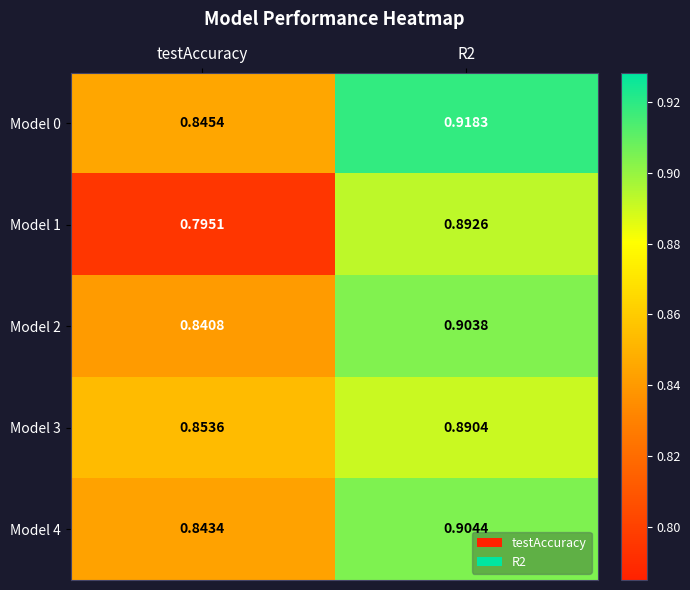

Is the value of Model 0 at testAccuracy greater than the value of Model 3 at R2?

No